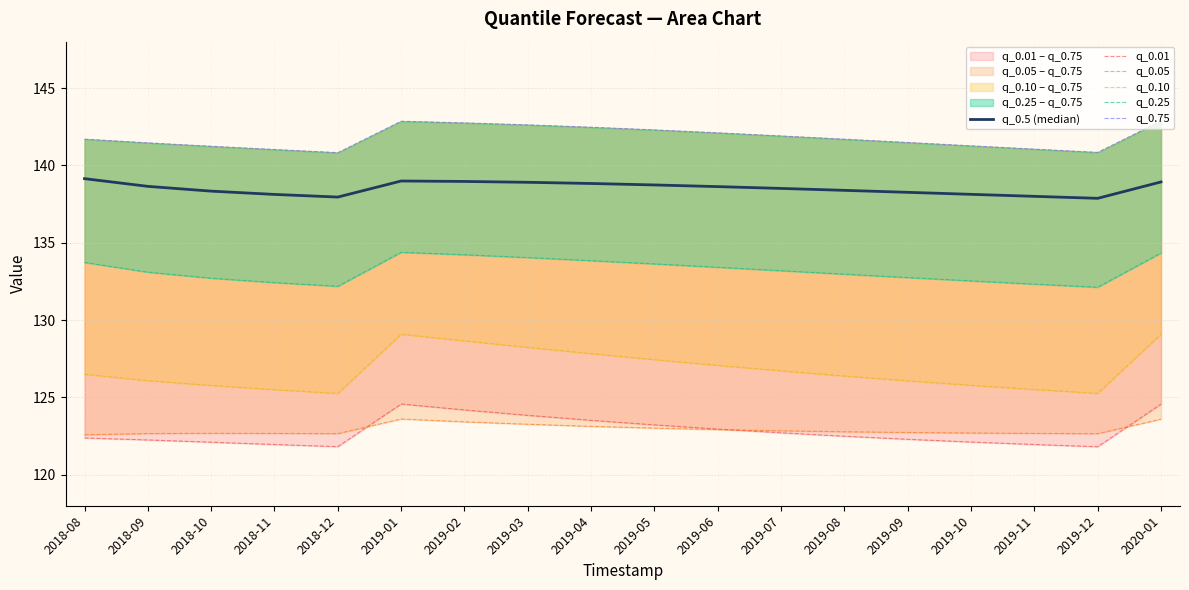

What is the highest value of the q_0.75 series?

142.9